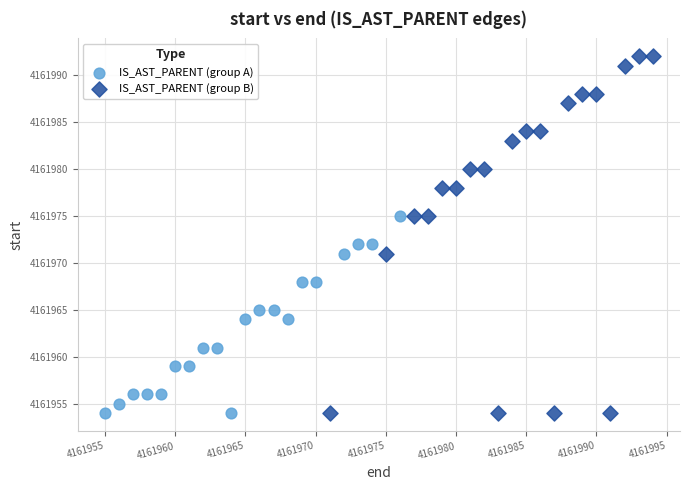

What are all the series names shown in the legend?

IS_AST_PARENT (group A), IS_AST_PARENT (group B)